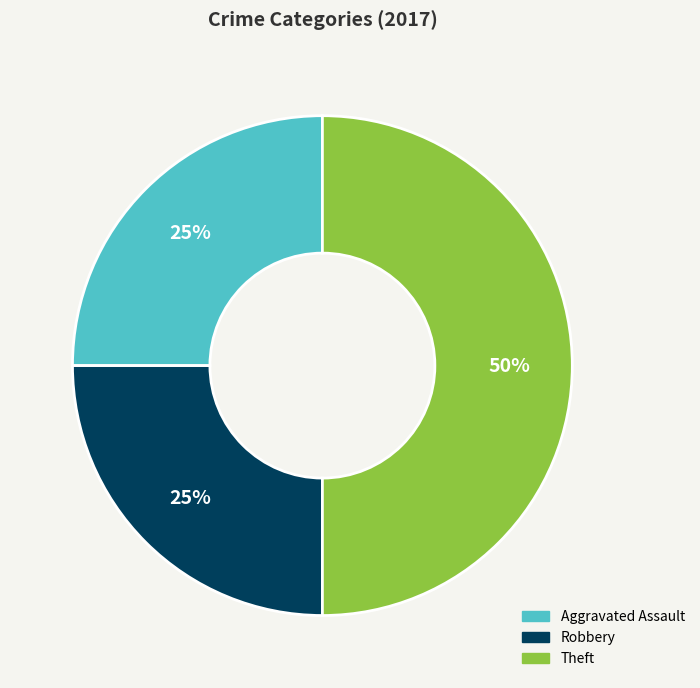

To the nearest percent, what is the average slice percentage?

33%